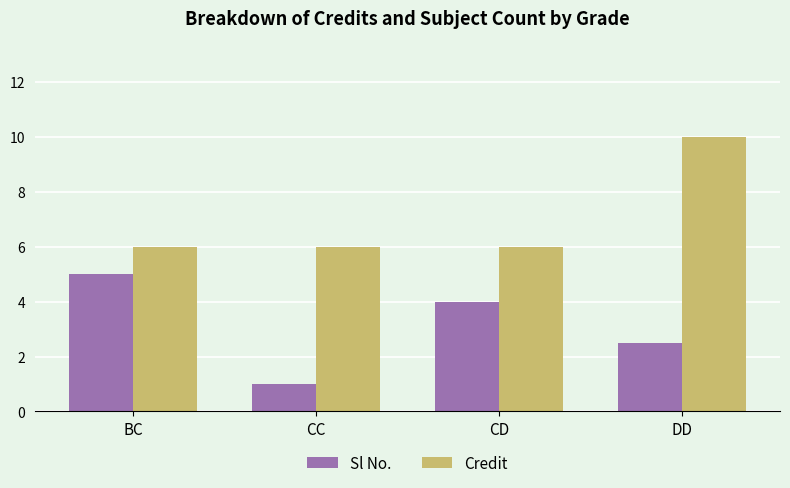

What is the average value of the Sl No. series?

3.1